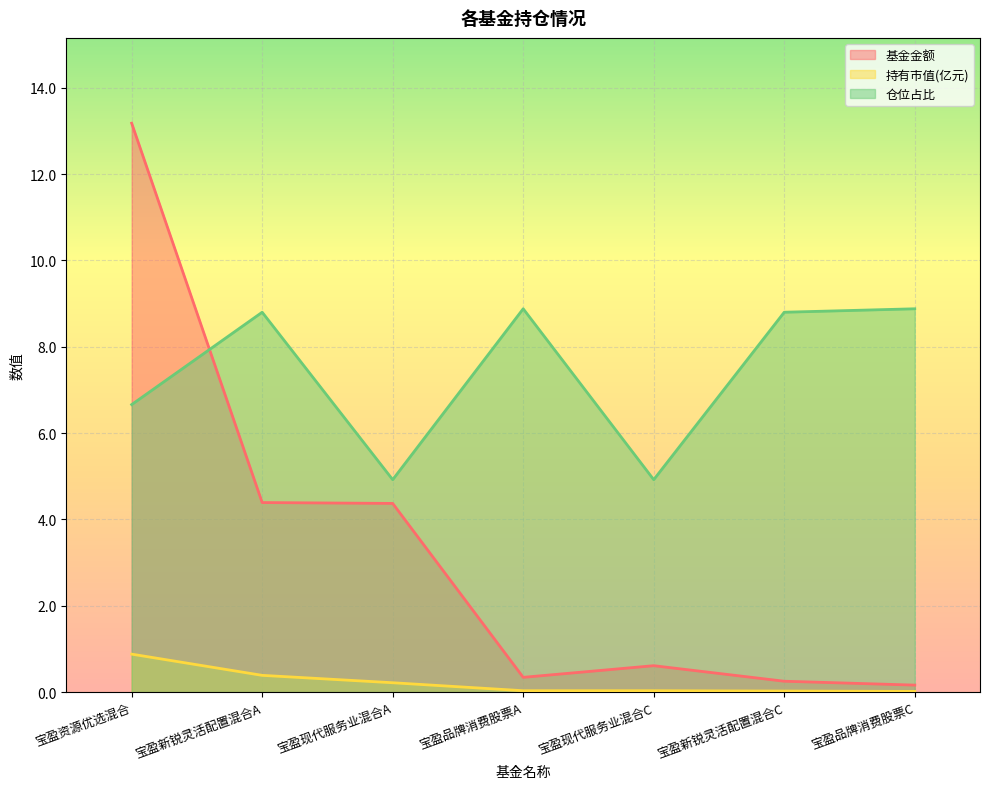

Which series has the largest range (max minus min)?

基金金额